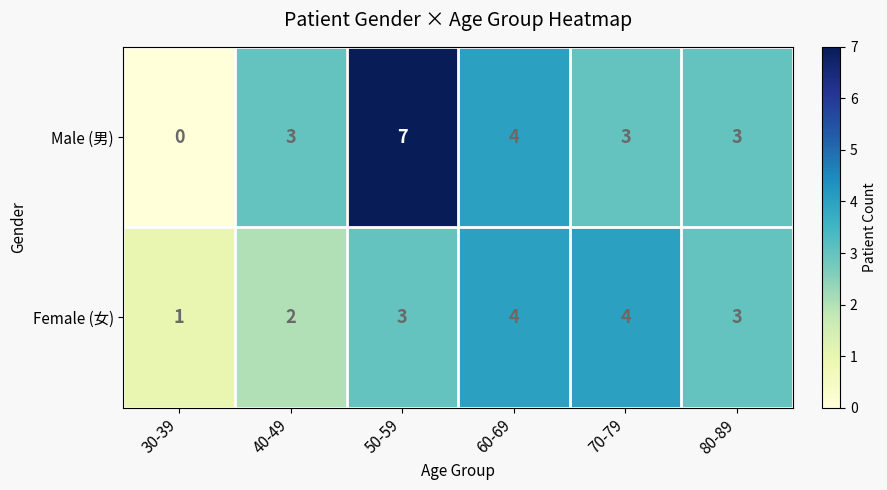

Count the Male (男) values in the range 3 to 4.

4